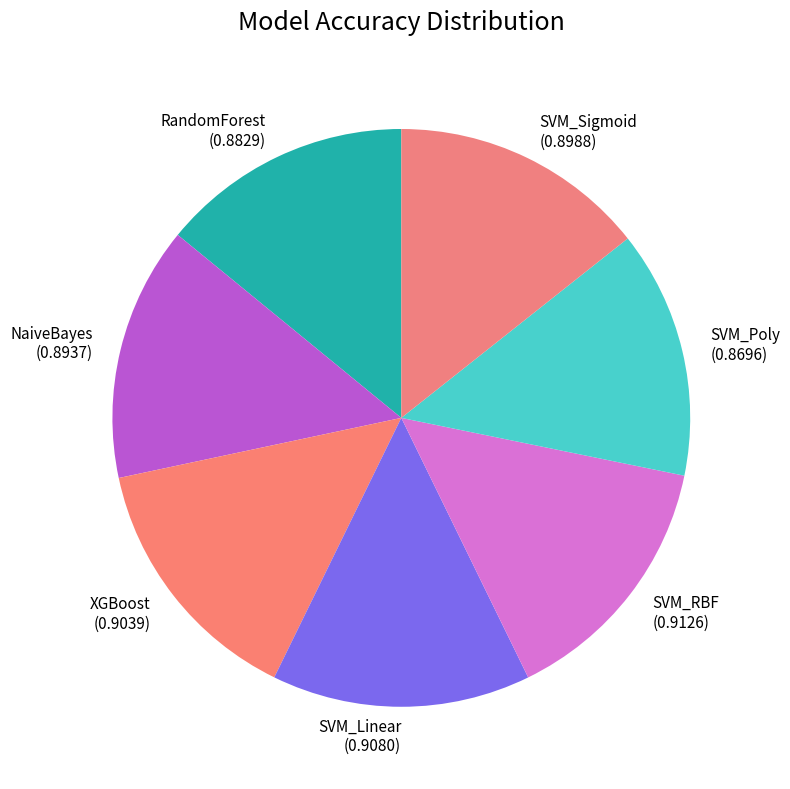

True or false: SVM_Linear accounts for 14% of the total.

True